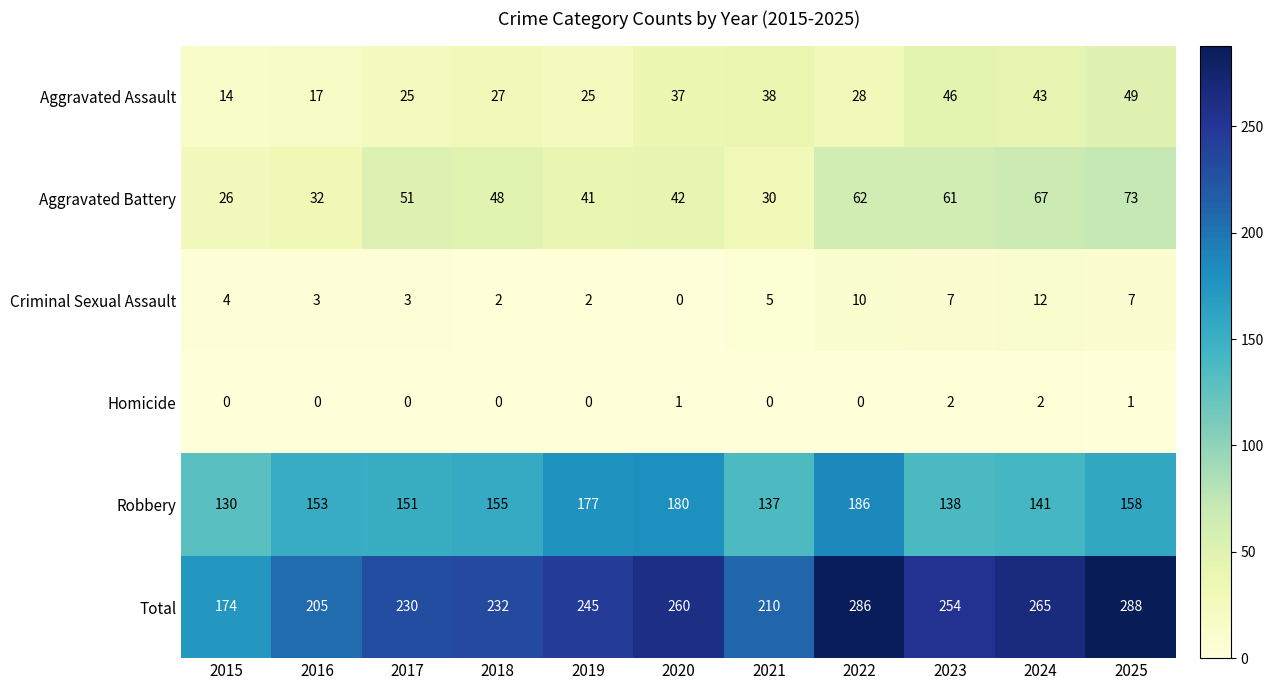

What is the difference between the Total values at 2019 and 2024?

20